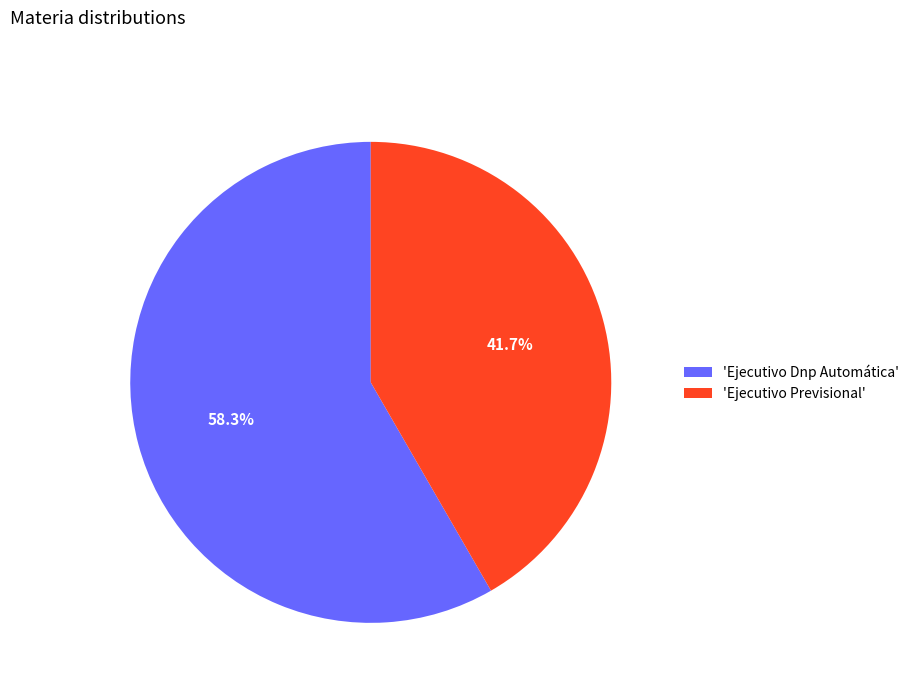

Which slice represents more than half of the pie?

'Ejecutivo Dnp Automática'